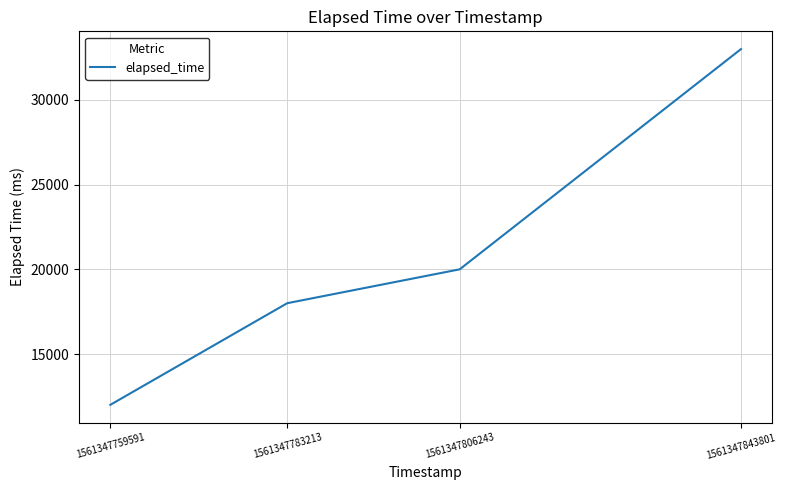

Approximately how many times larger is the value at 1561347759591 compared to 1561347783213?

0.7